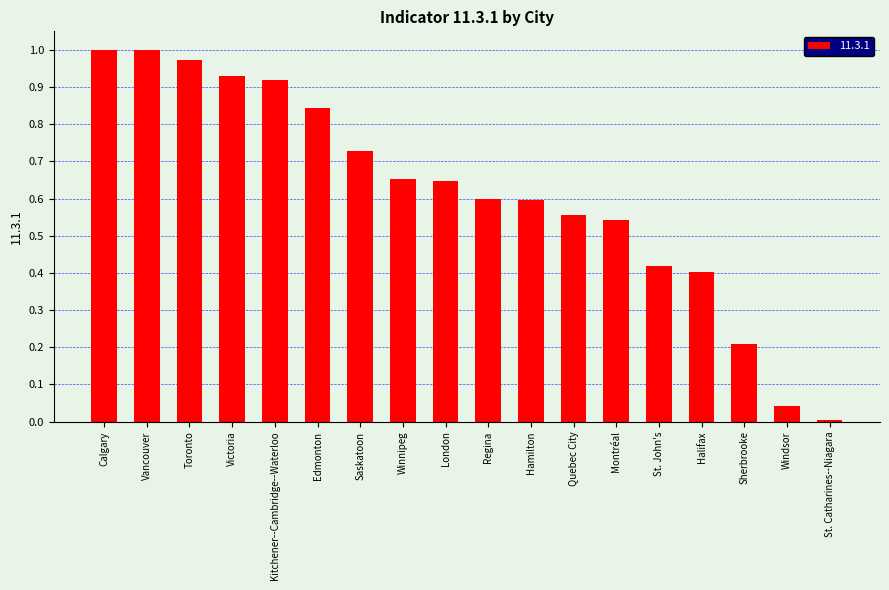

The value at Winnipeg is 0.4. True or false?

False